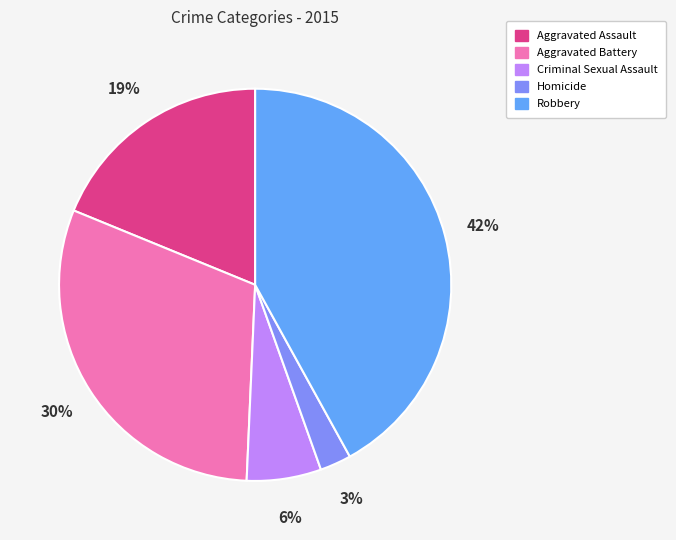

Which has a higher value, Robbery or Aggravated Battery?

Robbery